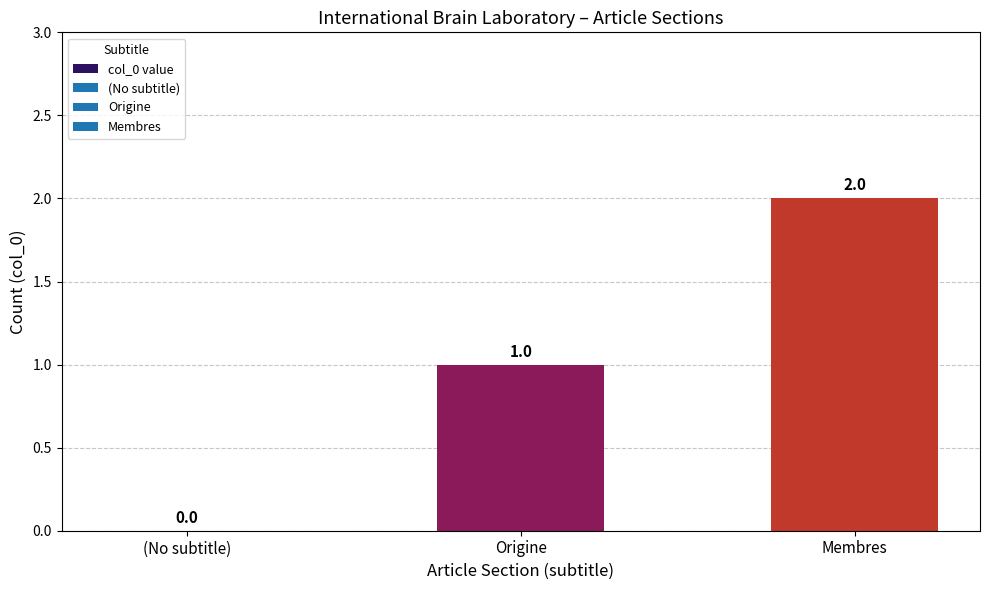

At which category does the chart reach its peak across all series?

Membres